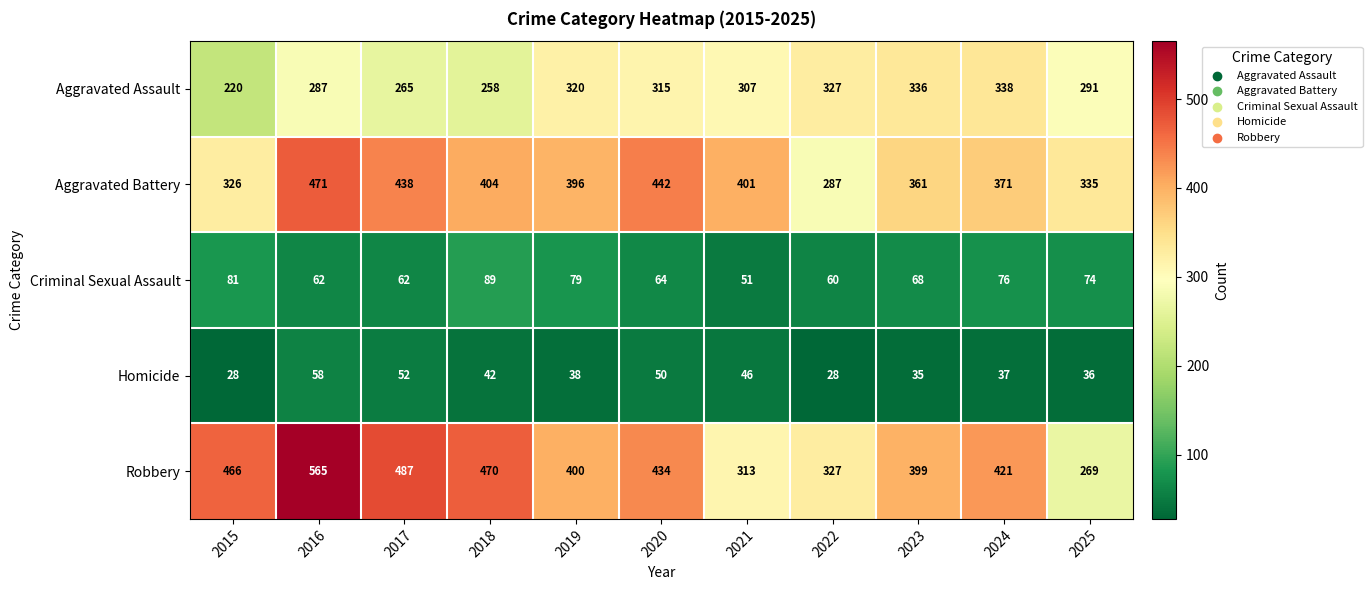

Which series changed the most between 2018 and 2023?

Aggravated Assault